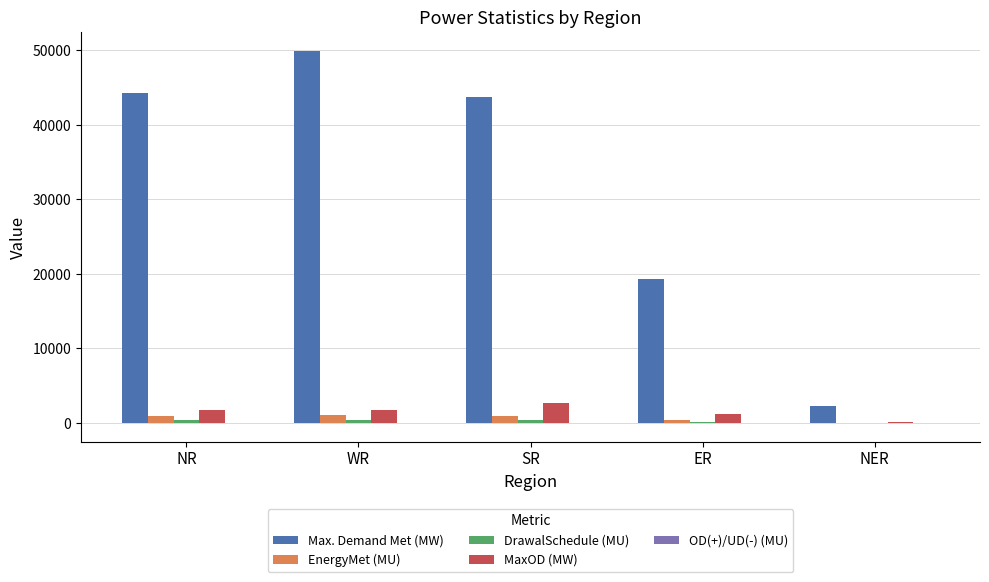

Are the bars grouped side by side (vs. stacked)?

Yes